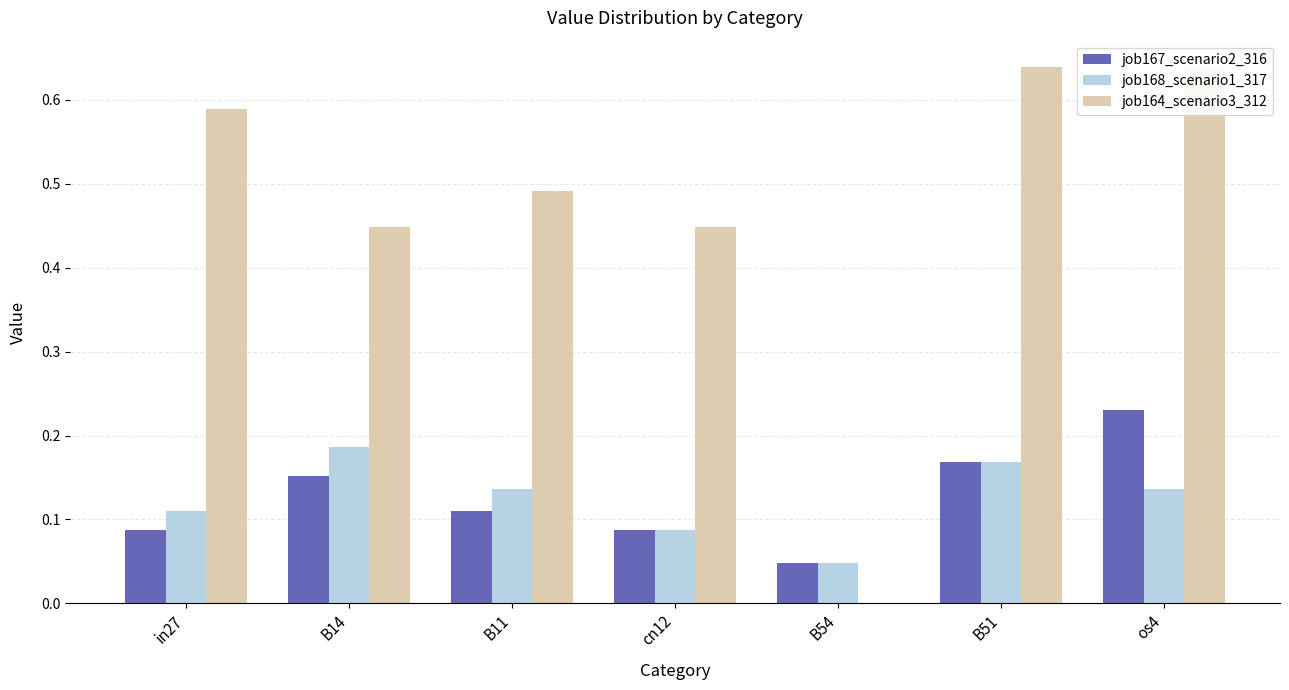

Which series changed the most between cn12 and B51?

job164_scenario3_312